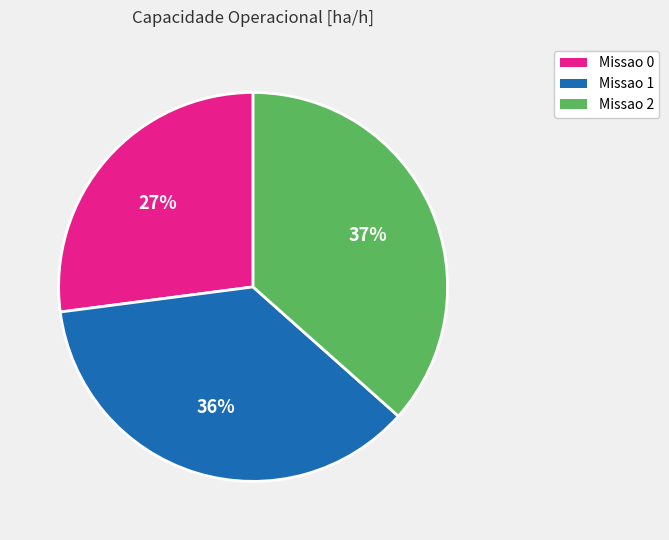

To the nearest percent, what is the difference between the largest and smallest slice percentages?

10%